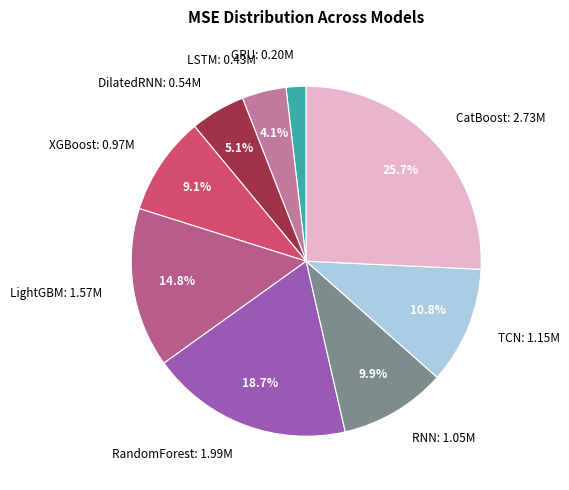

The XGBoost slice represents 1% of the pie. True or false?

False